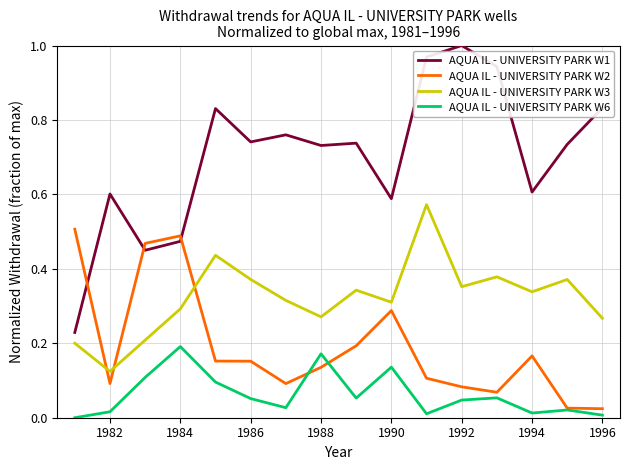

After their last crossing, which series has the higher values: AQUA IL - UNIVERSITY PARK W2 or AQUA IL - UNIVERSITY PARK W3?

AQUA IL - UNIVERSITY PARK W3